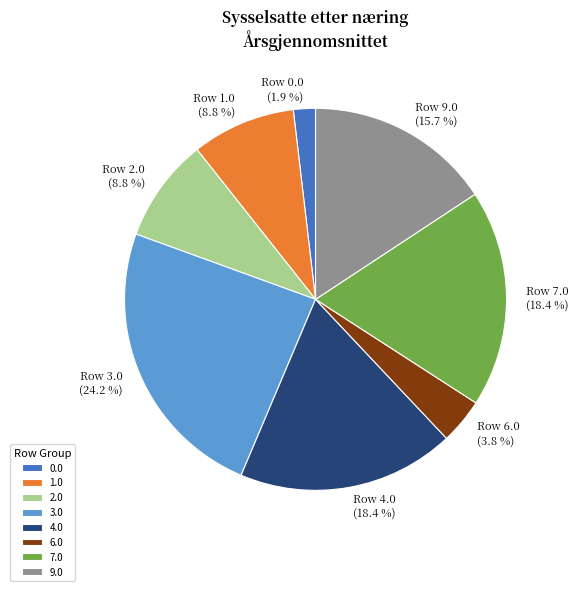

Between 6.0 and 1.0, which is larger?

1.0